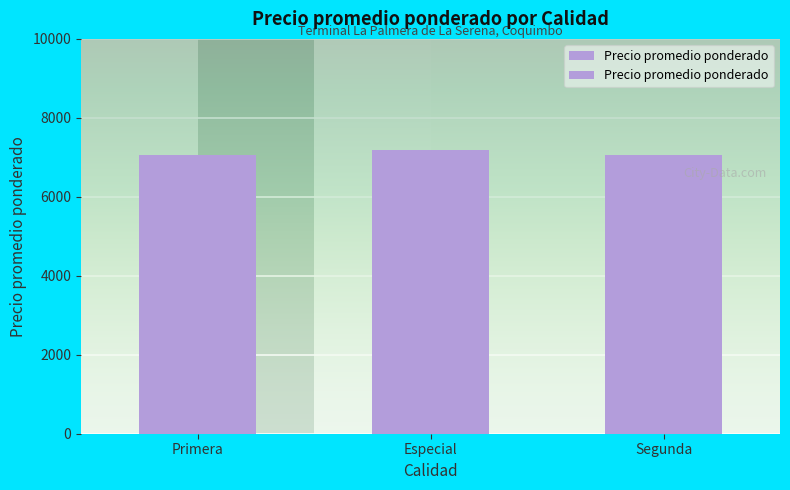

Between Especial and Primera, which is larger?

Especial